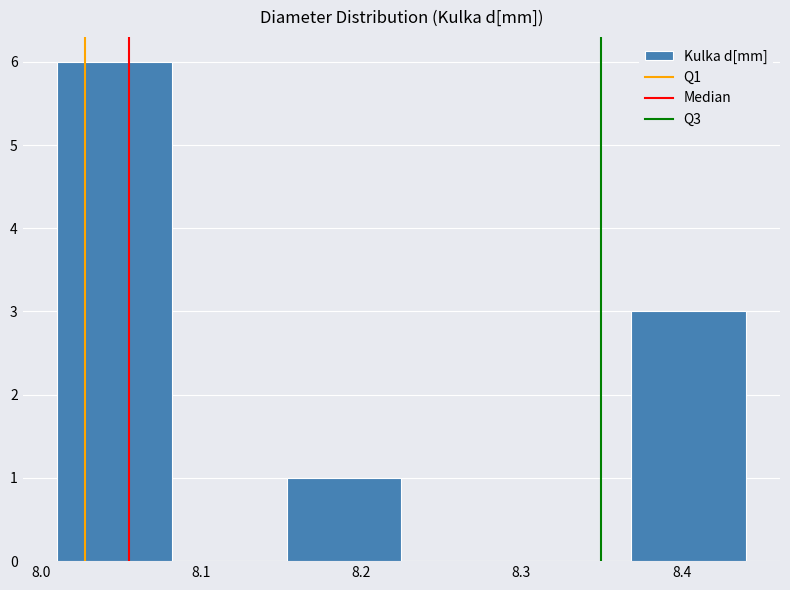

Reading left to right, list every bar in this chart as the range it spans on the x-axis followed by its height. Neither the bar edges nor the heights are printed on the chart, so give them approximately, as read against the axes.

8.01 to 8.08: 6
8.08 to 8.15: 0
8.15 to 8.23: 1
8.23 to 8.30: 0
8.30 to 8.37: 0
8.37 to 8.44: 3